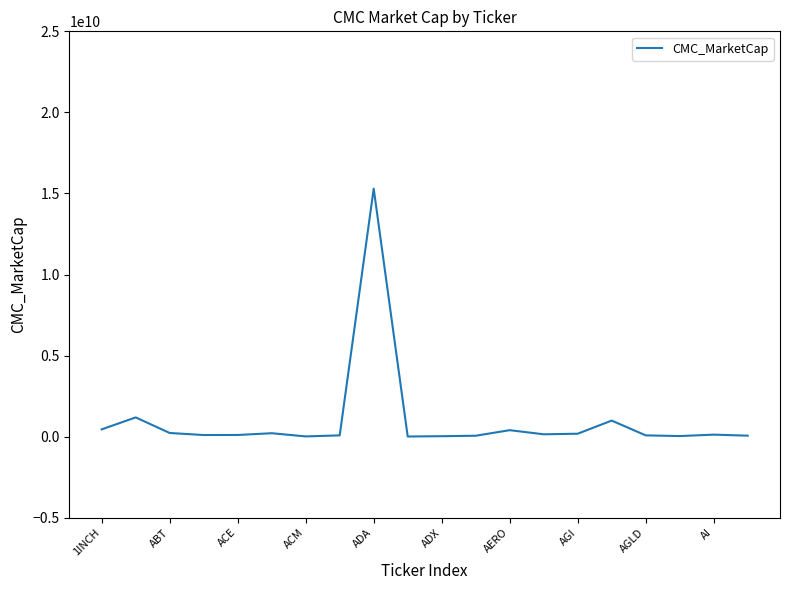

What is the greatest value displayed?

15296519338.0